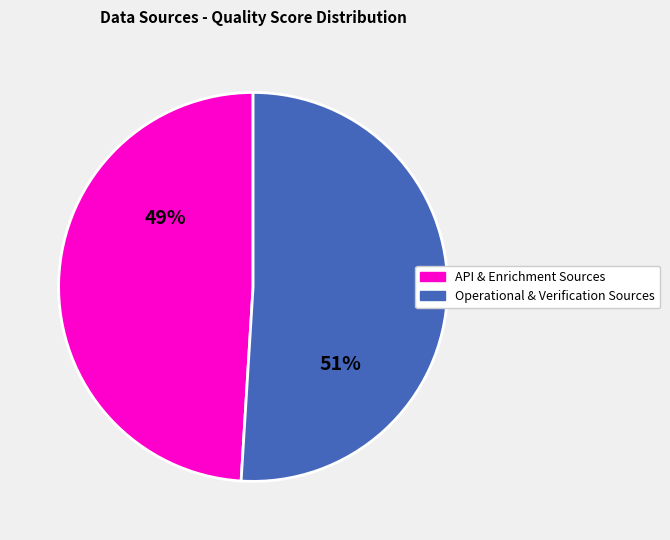

Is there a majority slice in this chart?

Yes